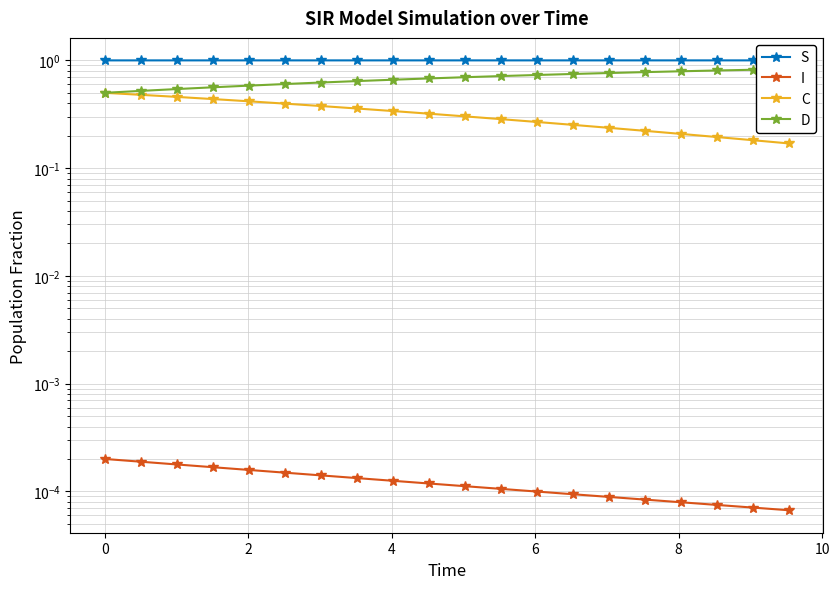

List the series in order of their peak value, highest first.

S, D, C, I